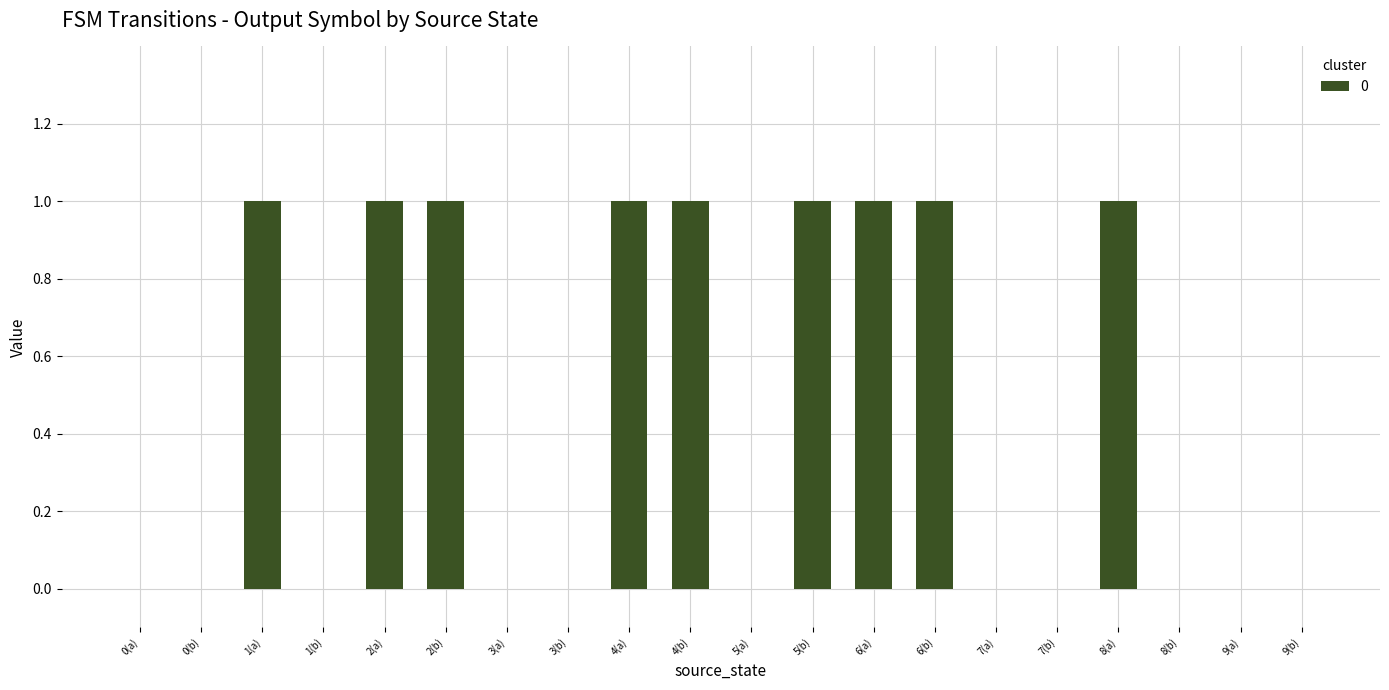

Reading left to right, transcribe all the data shown in this chart.

0(a)=0	0(b)=0	1(a)=1	1(b)=0	2(a)=1	2(b)=1	3(a)=0	3(b)=0	4(a)=1	4(b)=1	5(a)=0	5(b)=1	6(a)=1	6(b)=1	7(a)=0	7(b)=0	8(a)=1	8(b)=0	9(a)=0	9(b)=0